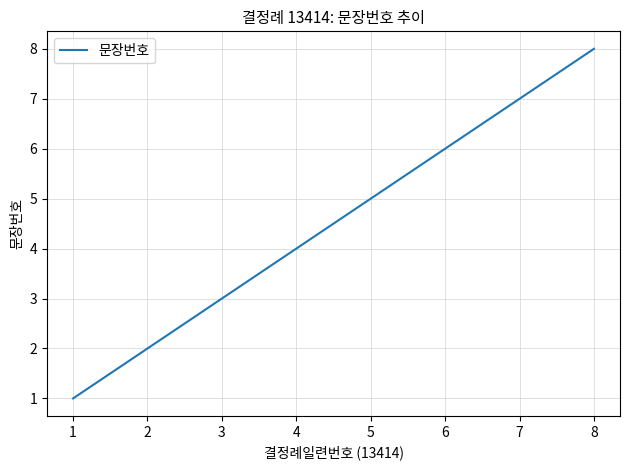

Where is the data nearest to the value 4?

4